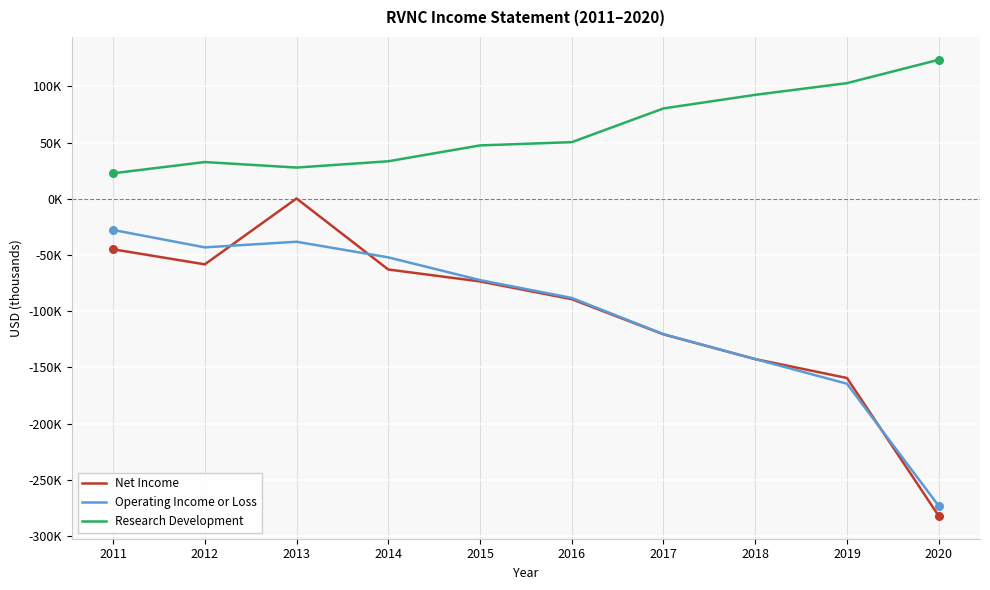

What are all the series names shown in the legend?

Net Income, Operating Income or Loss, Research Development